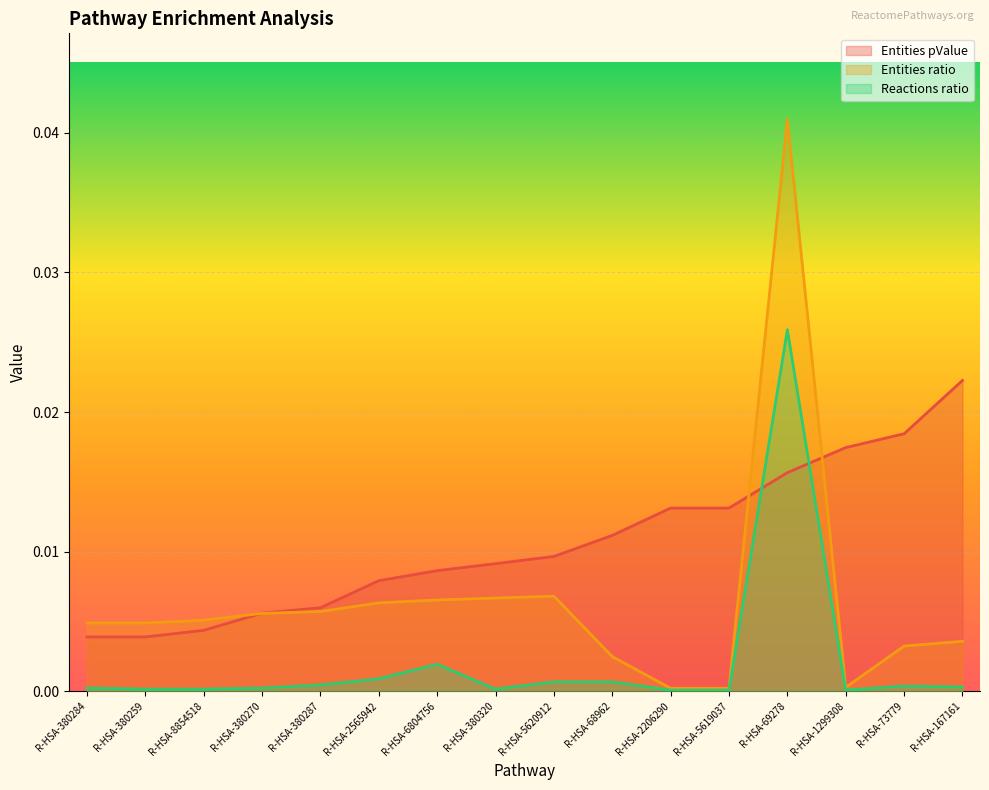

The value of Entities ratio at R-HSA-5619037 is 0.0. True or false?

True